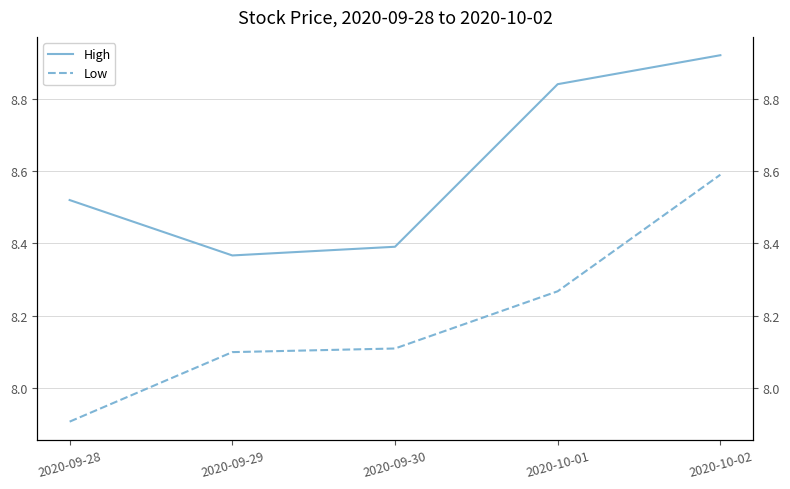

Between 2020-09-29 and 2020-10-01, which is larger?

2020-10-01